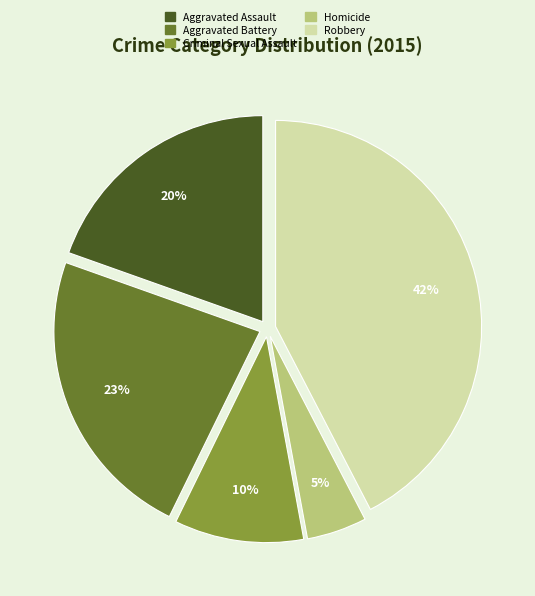

Rank the categories by value from lowest to highest.

Homicide, Criminal Sexual Assault, Aggravated Assault, Aggravated Battery, Robbery